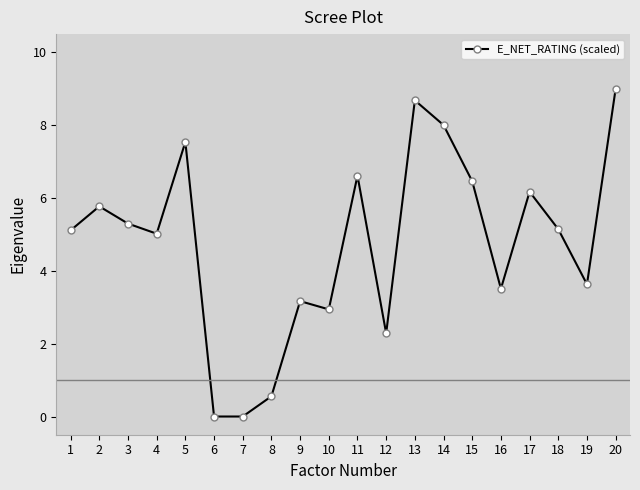

How many lines are shown in the chart?

1